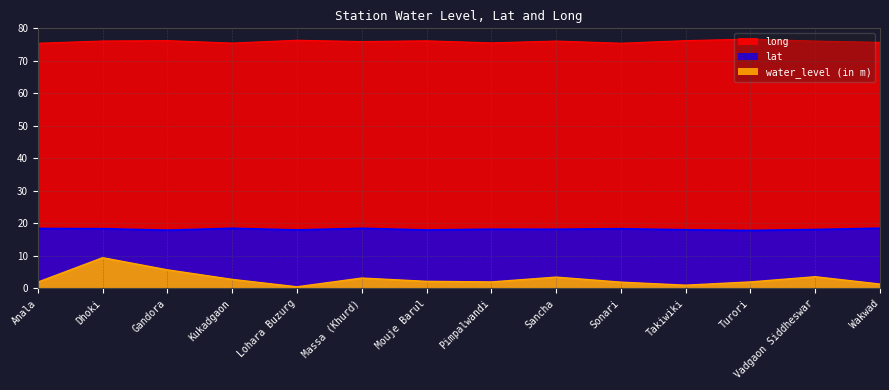

What is the minimum value shown in the chart?

0.5